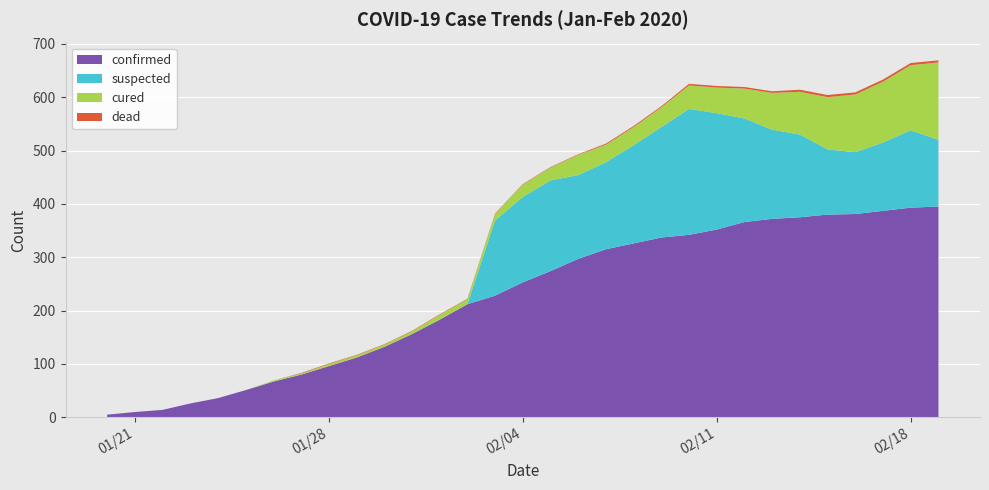

Reading right to left, extract all data points from this chart.

confirmed: 2020/02/19=395	2020/02/18=393	2020/02/17=387	2020/02/16=381	2020/02/15=380	2020/02/14=375	2020/02/13=372	2020/02/12=366	2020/02/11=352	2020/02/10=342	2020/02/09=337	2020/02/08=326	2020/02/07=315	2020/02/06=297	2020/02/05=274	2020/02/04=253	2020/02/03=228	2020/02/02=212	2020/02/01=183	2020/01/31=156	2020/01/30=132	2020/01/29=112	2020/01/28=96	2020/01/27=80	2020/01/26=67	2020/01/25=51	2020/01/24=36	2020/01/23=26	2020/01/22=14	2020/01/21=10	2020/01/20=5
suspected: 2020/02/19=125	2020/02/18=145	2020/02/17=128	2020/02/16=116	2020/02/15=122	2020/02/14=155	2020/02/13=167	2020/02/12=194	2020/02/11=218	2020/02/10=236	2020/02/09=207	2020/02/08=184	2020/02/07=163	2020/02/06=157	2020/02/05=170	2020/02/04=160	2020/02/03=141	2020/02/02=0	2020/02/01=0	2020/01/31=0	2020/01/30=0	2020/01/29=0	2020/01/28=0	2020/01/27=0	2020/01/26=0	2020/01/25=0	2020/01/24=0	2020/01/23=0	2020/01/22=0	2020/01/21=0	2020/01/20=0
dead: 2020/02/19=4	2020/02/18=4	2020/02/17=4	2020/02/16=4	2020/02/15=4	2020/02/14=4	2020/02/13=3	2020/02/12=3	2020/02/11=3	2020/02/10=3	2020/02/09=2	2020/02/08=2	2020/02/07=2	2020/02/06=1	2020/02/05=1	2020/02/04=1	2020/02/03=1	2020/02/02=1	2020/02/01=1	2020/01/31=1	2020/01/30=1	2020/01/29=1	2020/01/28=1	2020/01/27=1	2020/01/26=0	2020/01/25=0	2020/01/24=0	2020/01/23=0	2020/01/22=0	2020/01/21=0	2020/01/20=0
cured: 2020/02/19=145	2020/02/18=122	2020/02/17=114	2020/02/16=108	2020/02/15=98	2020/02/14=80	2020/02/13=69	2020/02/12=56	2020/02/11=48	2020/02/10=44	2020/02/09=37	2020/02/08=34	2020/02/07=33	2020/02/06=38	2020/02/05=24	2020/02/04=23	2020/02/03=12	2020/02/02=9	2020/02/01=9	2020/01/31=5	2020/01/30=4	2020/01/29=4	2020/01/28=4	2020/01/27=2	2020/01/26=2	2020/01/25=0	2020/01/24=0	2020/01/23=0	2020/01/22=0	2020/01/21=0	2020/01/20=0